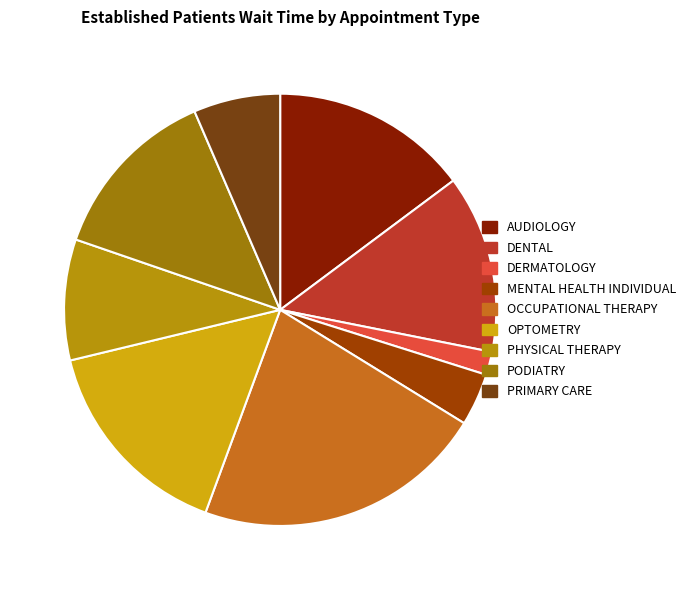

Between OCCUPATIONAL THERAPY and OPTOMETRY, which is larger?

OCCUPATIONAL THERAPY